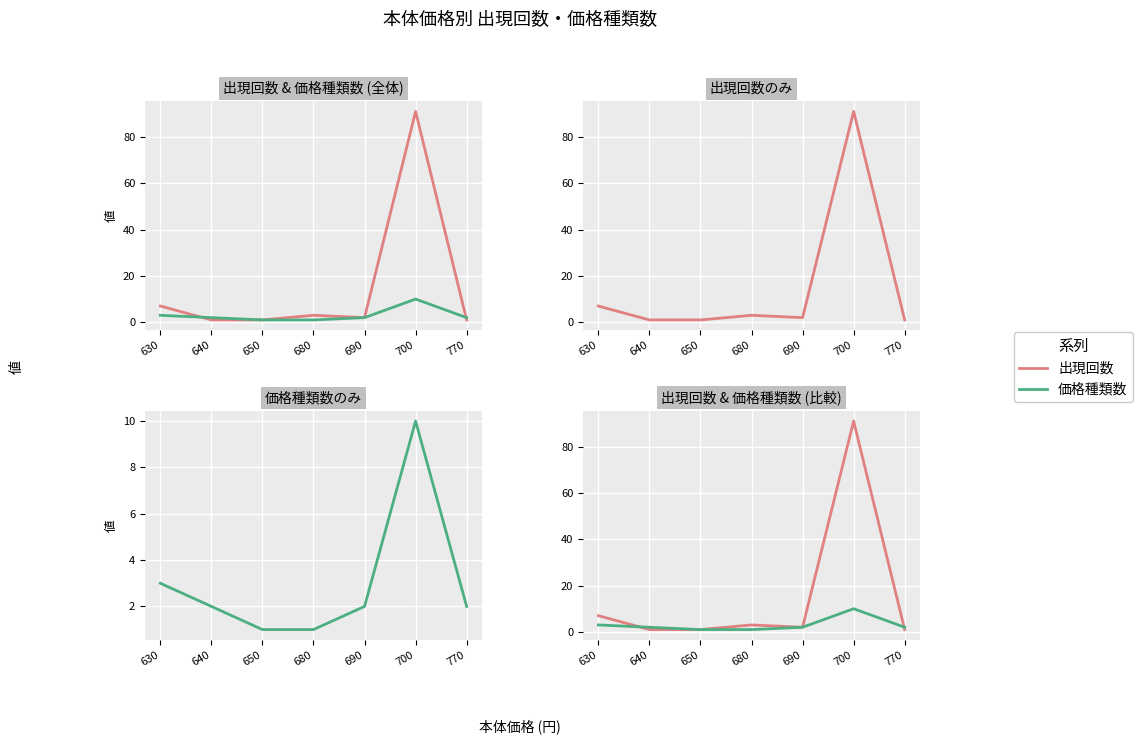

Which series has the largest range (max minus min)?

出現回数